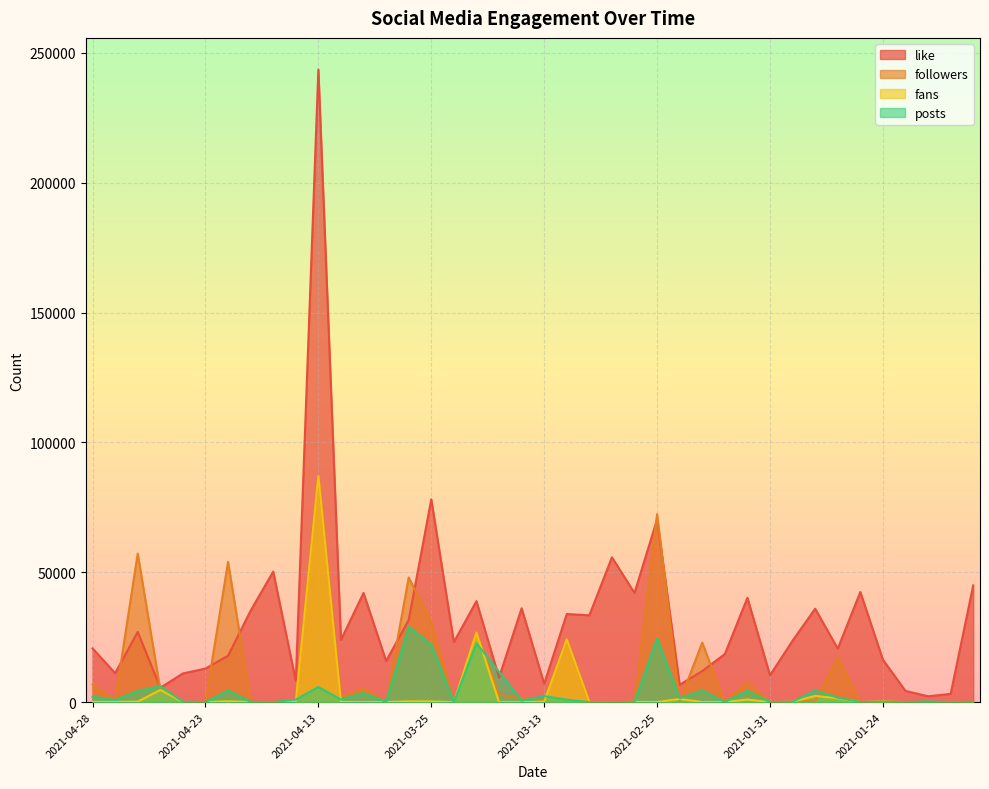

What is the total value across all series at 2021-01-25?

41068